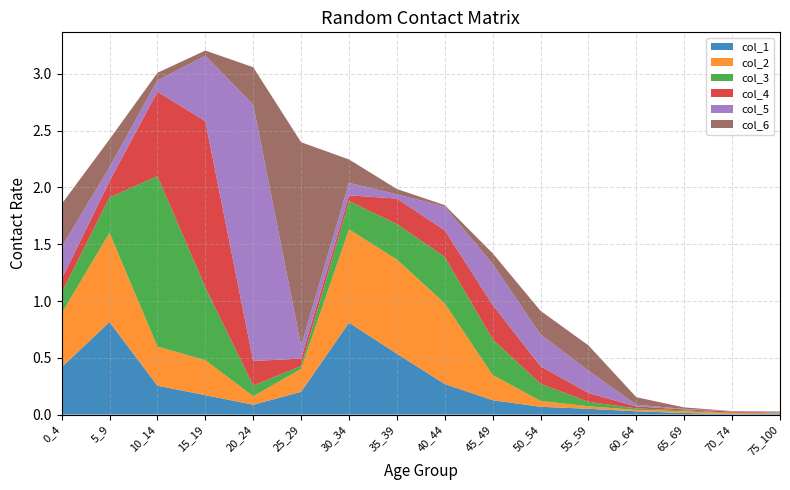

Reading right to left, extract all data points from this chart.

col_1: 0.0	0.0	0.0	0.0	0.1	0.1	0.1	0.3	0.5	0.8	0.2	0.1	0.2	0.3	0.8	0.4
col_2: 0.0	0.0	0.0	0.0	0.0	0.1	0.2	0.7	0.8	0.8	0.2	0.1	0.3	0.3	0.8	0.5
col_3: 0.0	0.0	0.0	0.0	0.0	0.2	0.3	0.4	0.3	0.2	0.0	0.1	0.6	1.5	0.3	0.2
col_4: 0.0	0.0	0.0	0.0	0.1	0.2	0.3	0.2	0.2	0.1	0.1	0.2	1.5	0.7	0.1	0.1
col_5: 0.0	0.0	0.0	0.0	0.2	0.3	0.4	0.2	0.0	0.1	0.1	2.3	0.6	0.1	0.1	0.3
col_6: 0.0	0.0	0.0	0.1	0.2	0.2	0.1	0.0	0.0	0.2	1.8	0.3	0.0	0.1	0.2	0.4